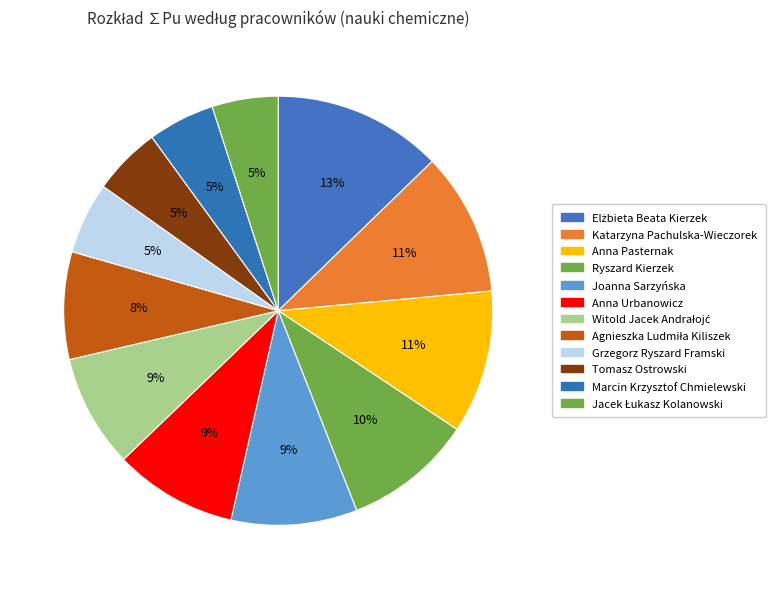

To the nearest percent, what is the difference between the largest and smallest slice percentages?

8%